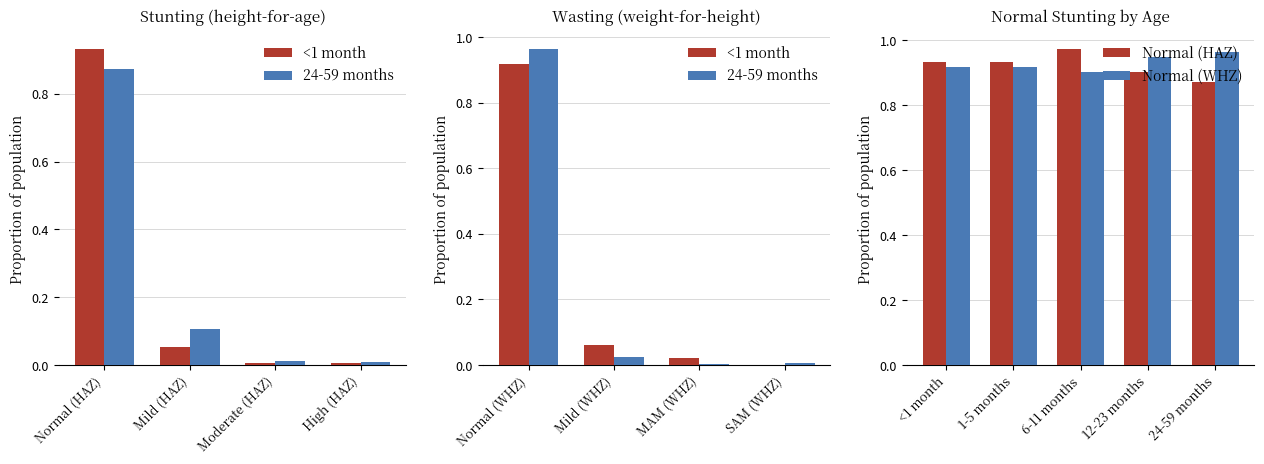

The 24-59 months series shows 0.0 at High (HAZ). True or false?

True